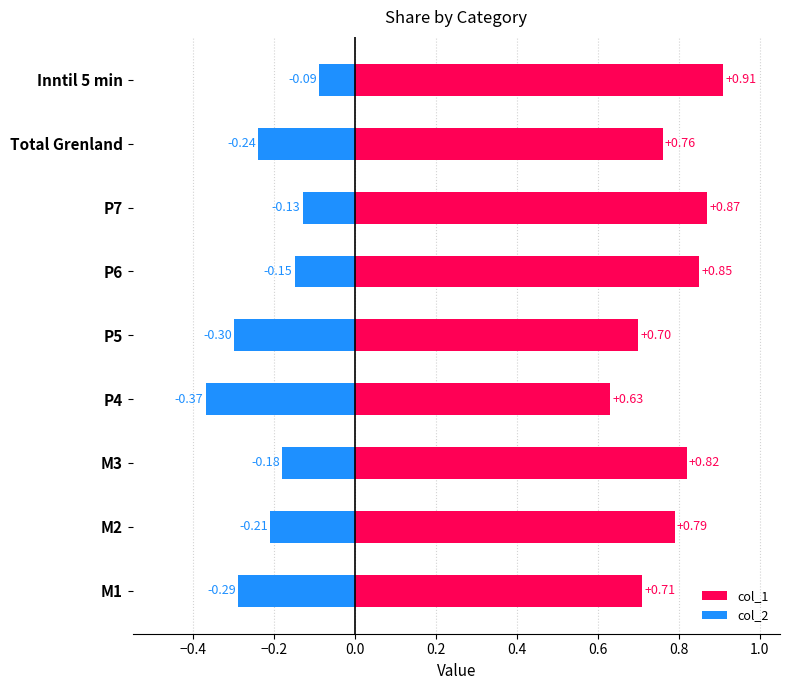

At how many categories does at least one series exceed 0?

9